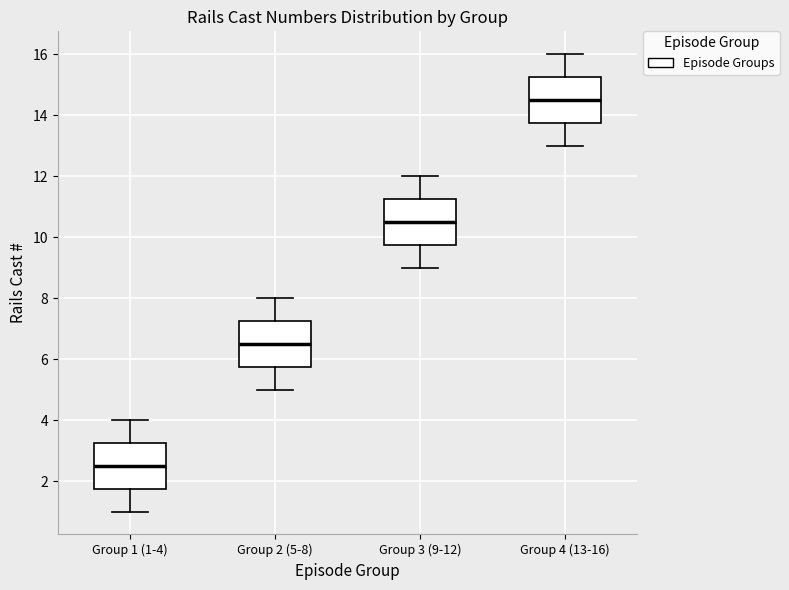

Reading left to right, transcribe this box plot: for each box, give where its median line is, the range the box spans, and where its two whiskers end, as read against the y-axis. The values are not printed on the chart, so give them approximately, as read against the axis.

Group 1 (1-4): median 2.6, box 1.8 to 3.2, whiskers 1.0 to 4.0
Group 2 (5-8): median 6.6, box 5.8 to 7.2, whiskers 5.0 to 8.0
Group 3 (9-12): median 10.6, box 9.8 to 11.2, whiskers 9.0 to 12.0
Group 4 (13-16): median 14.6, box 13.8 to 15.2, whiskers 13.0 to 16.0